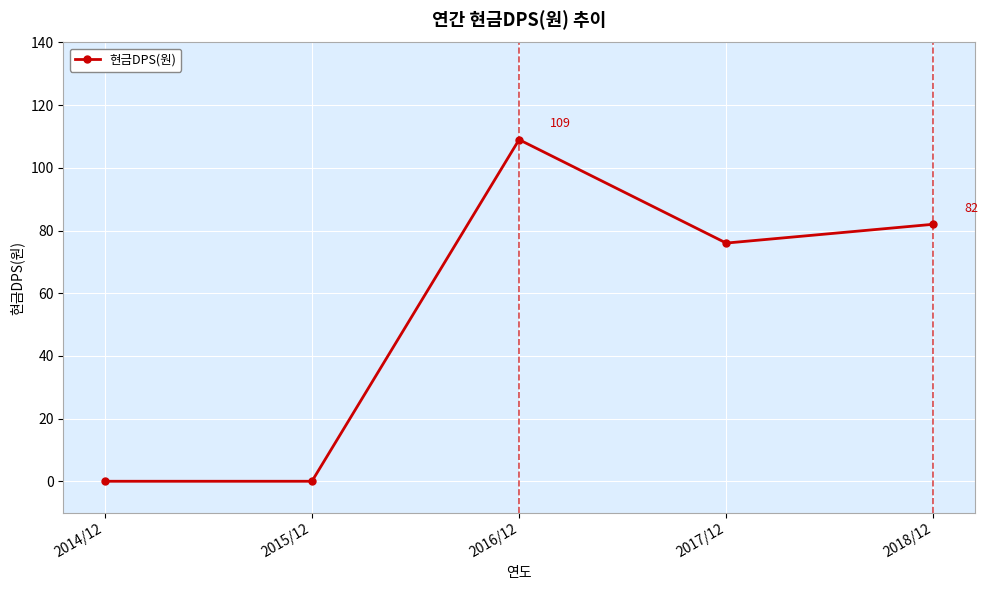

Is this an area chart (filled region under the line)?

No